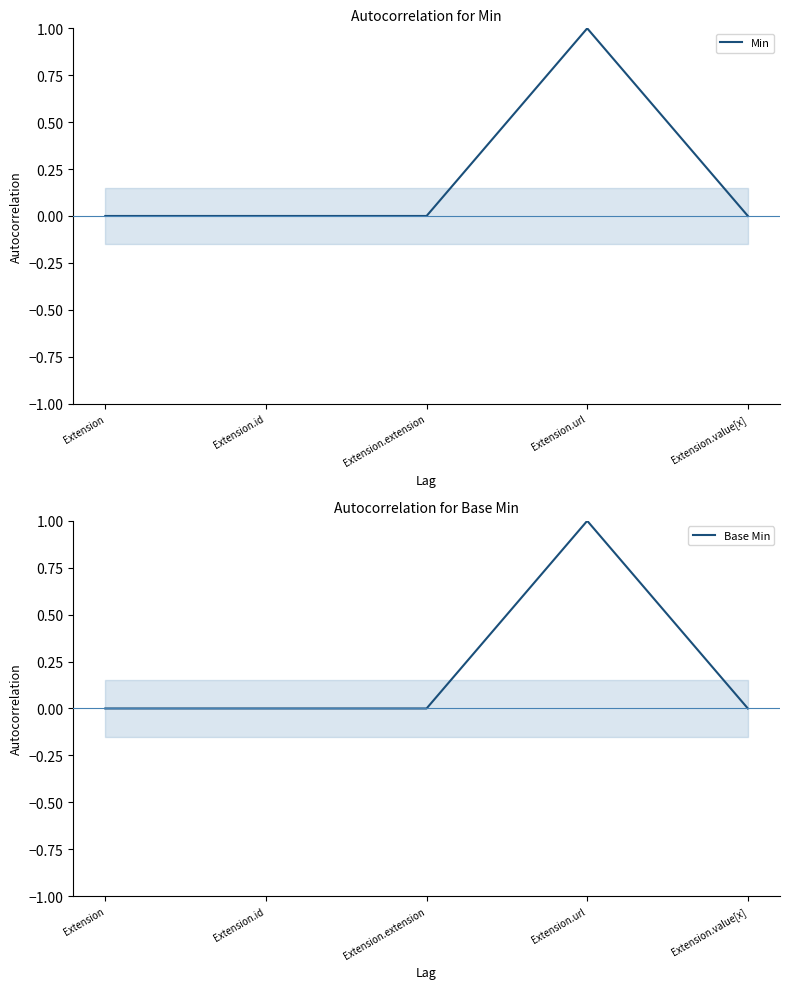

In Base Min, how many points are higher than both neighbors (excluding endpoints)?

1